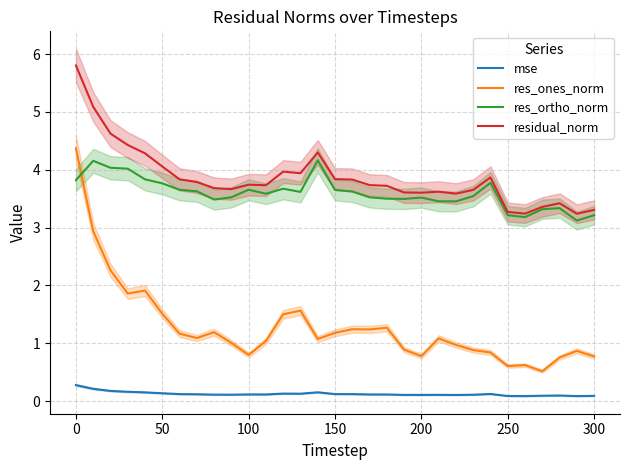

In mse, how many points are higher than both neighbors (excluding endpoints)?

6